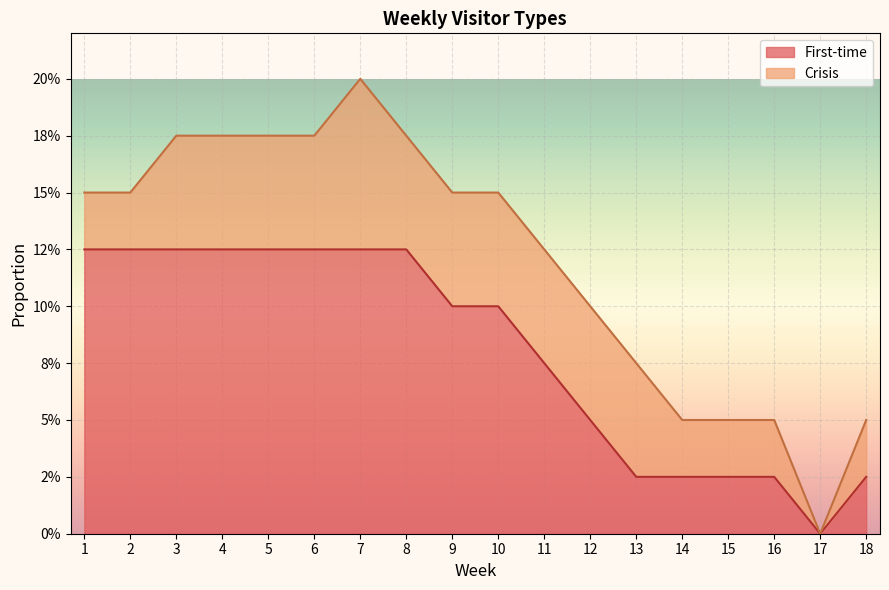

What is the average value?

0.1